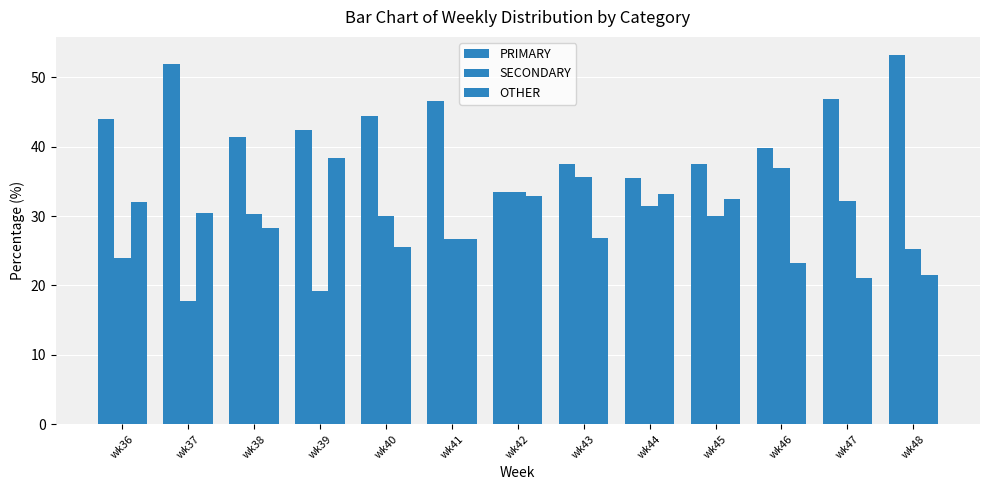

At which label is OTHER closest to 29?

wk38